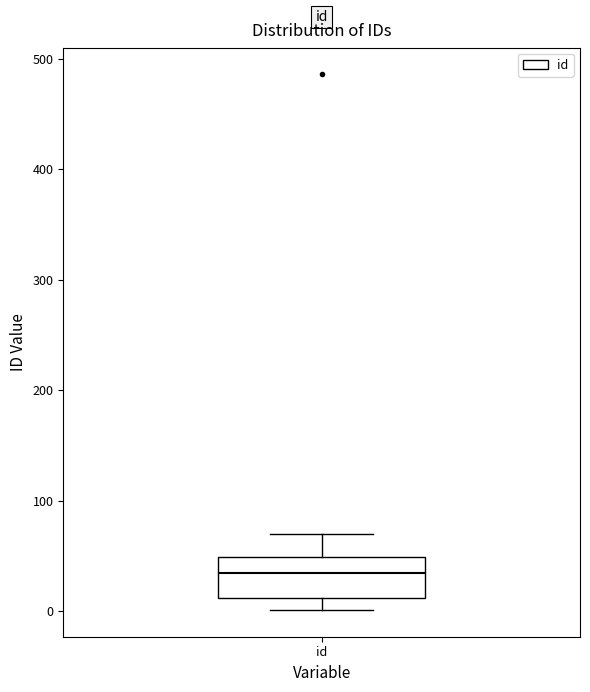

Transcribe this box plot: give where the median line is, the range the box spans, and where the two whiskers end, as read against the y-axis. The values are not printed on the chart, so give them approximately, as read against the axis.

median 30, box 10 to 50, whiskers 0 to 70